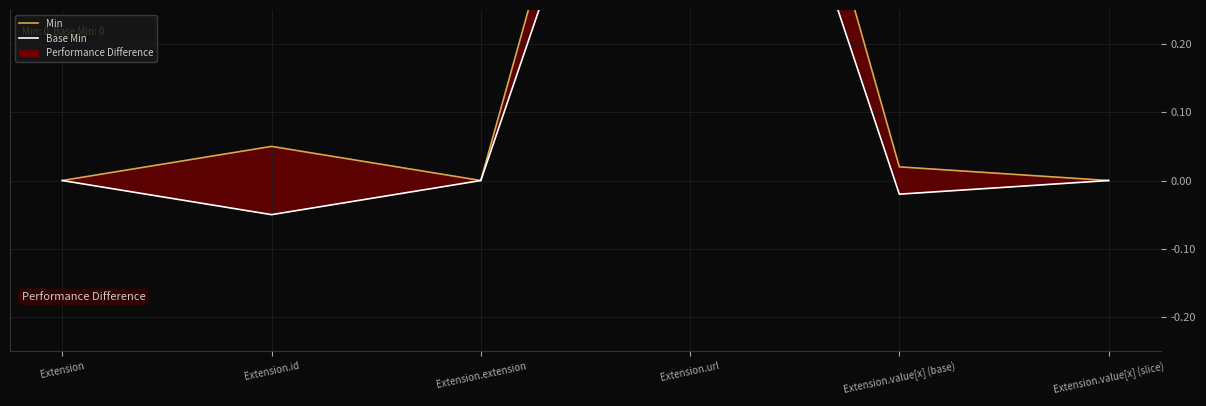

Reading left to right, what are all the values shown in this chart?

Min: Extension=0.0	Extension.id=0.1	Extension.extension=0.0	Extension.url=1.1	Extension.value[x] (base)=0.0	Extension.value[x] (slice)=0.0
Base Min: Extension=0.0	Extension.id=-0.1	Extension.extension=0.0	Extension.url=0.9	Extension.value[x] (base)=-0.0	Extension.value[x] (slice)=0.0